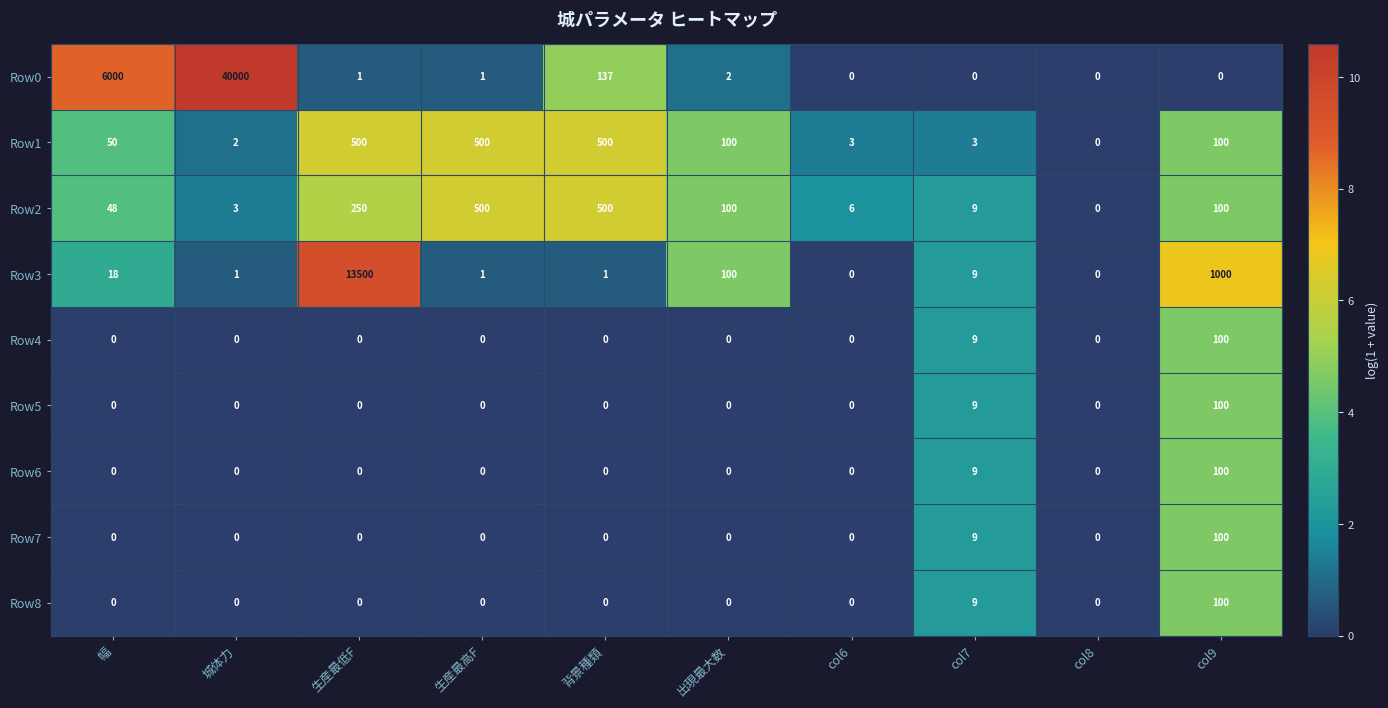

The Row7 series shows 0 at 生産最高F. True or false?

True